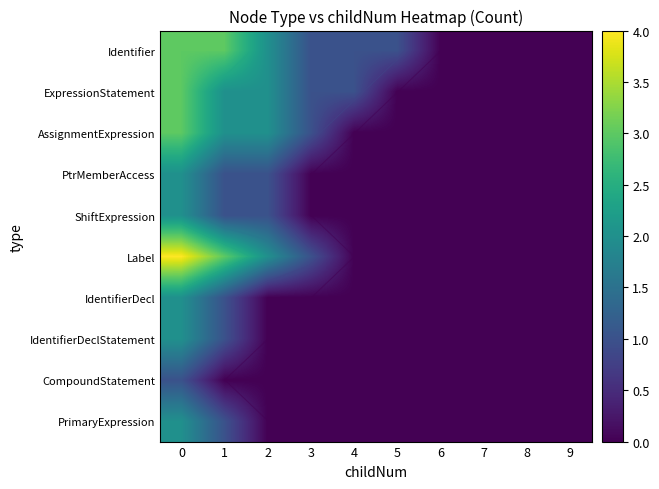

What is the sum of the ExpressionStatement values at 2 and 3?

3